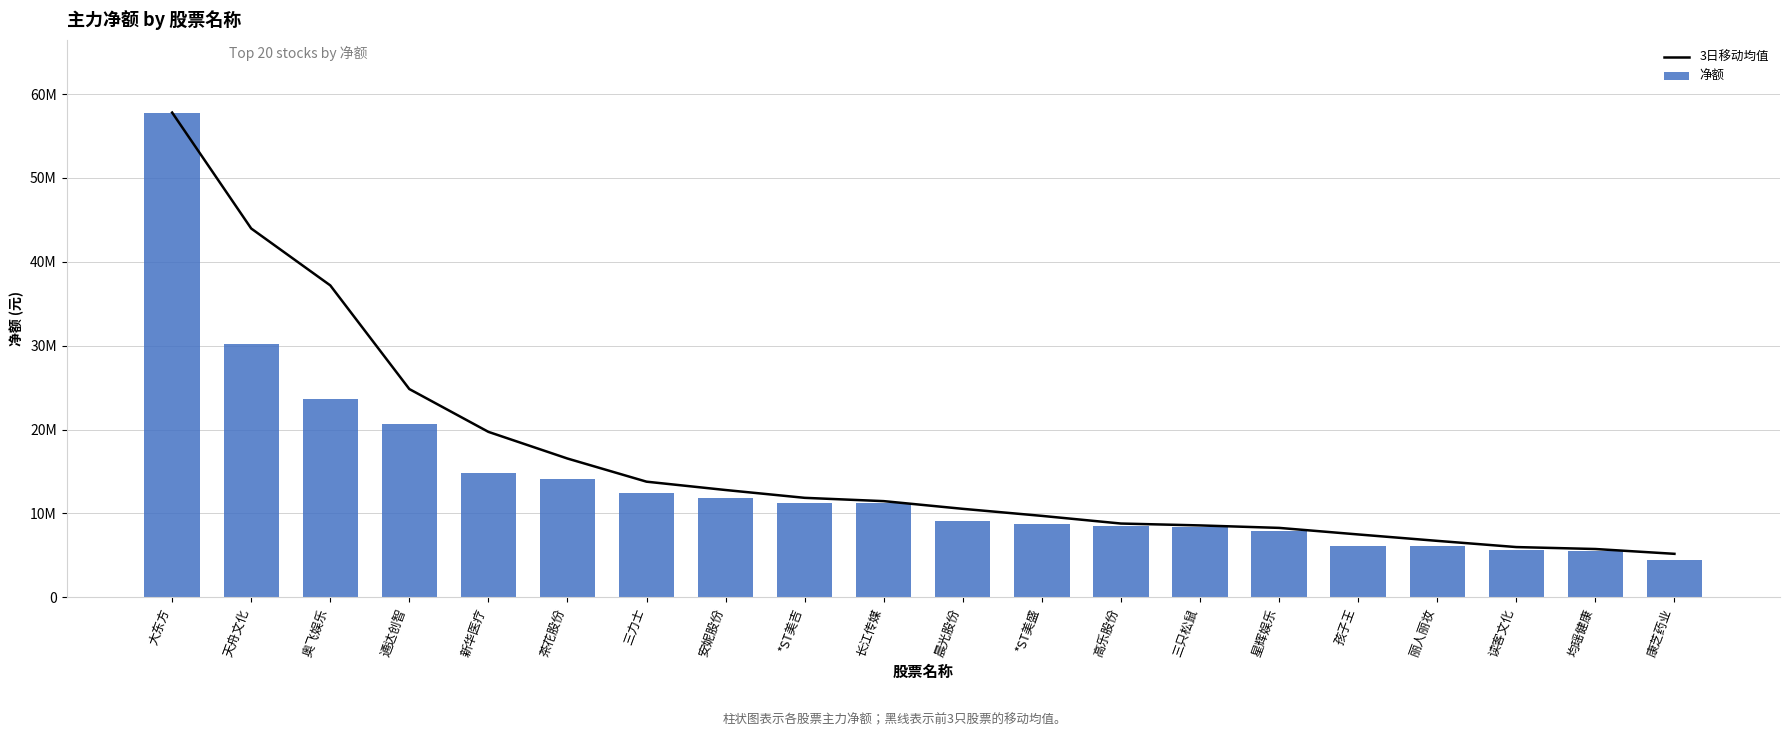

What is the difference between the maximum and minimum values in the 3日移动均值 series?

52619484.0